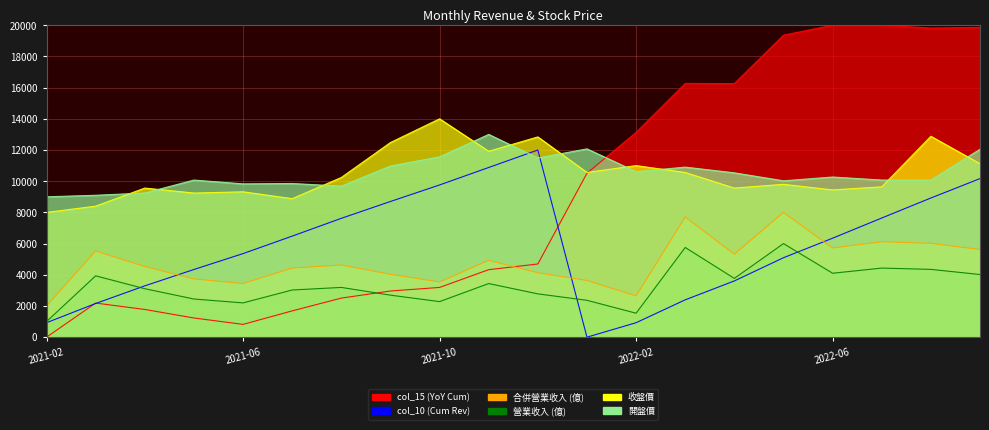

What is the approximate value of col_10 (Cum Rev) at 2021-08?

7619.7